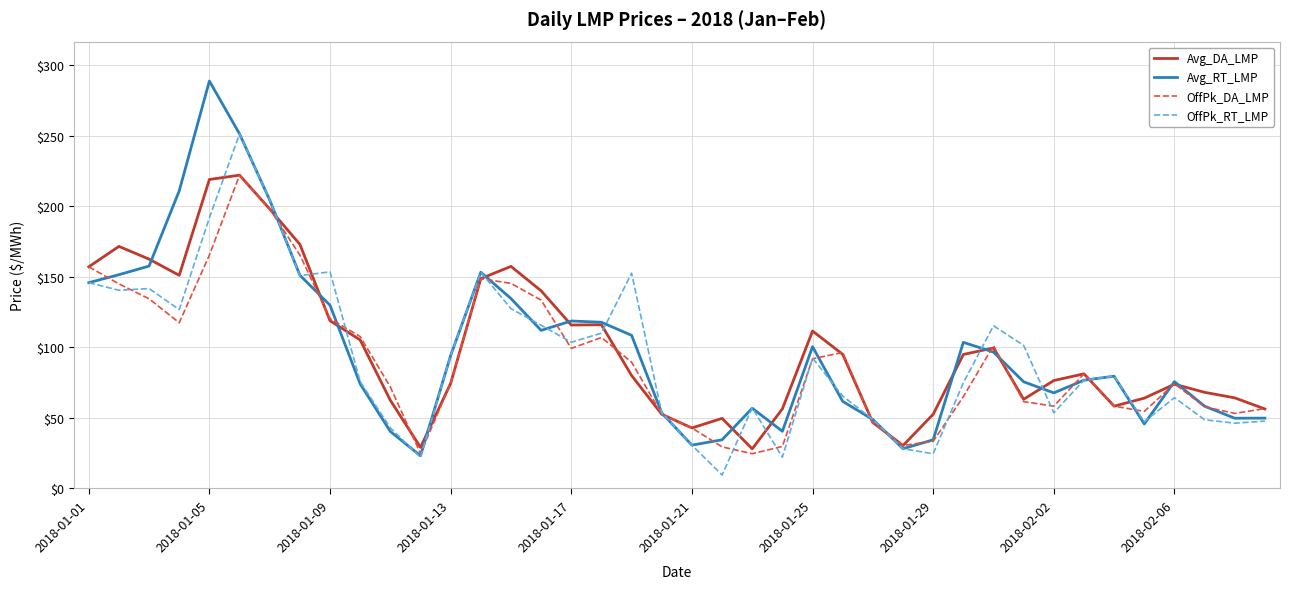

What is the highest value of the Avg_DA_LMP series?

222.0